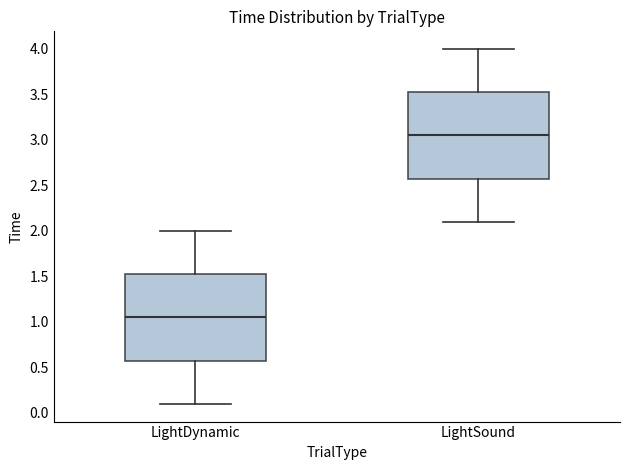

Which box has the highest median line?

LightSound